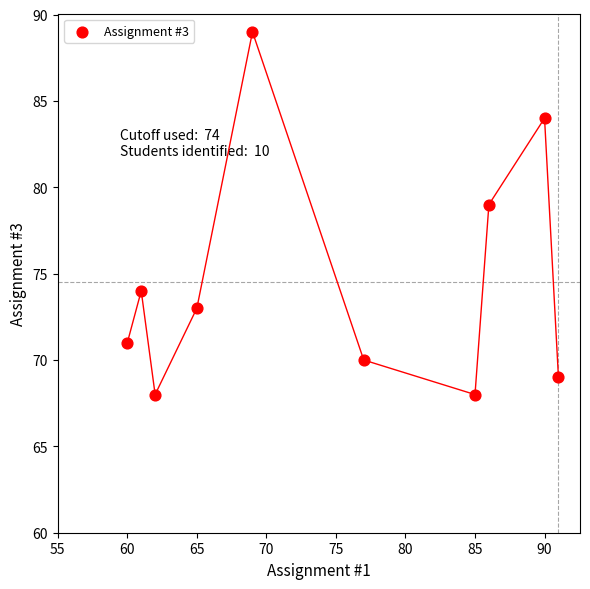

What Y value in the scatter plot is closest to 78?

79